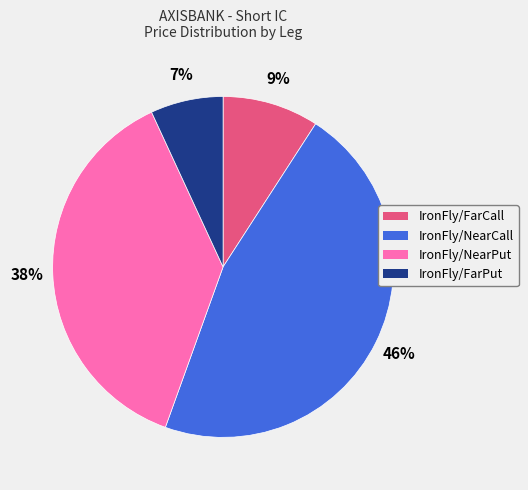

Which has a higher value, IronFly/FarPut or IronFly/FarCall?

IronFly/FarCall